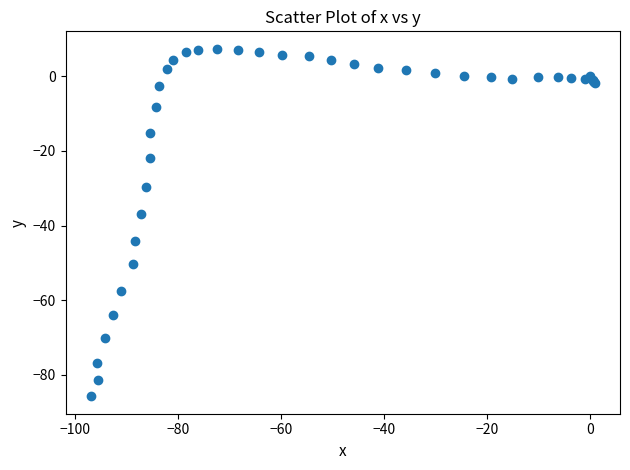

What Y value in the scatter plot is closest to -39?

-37.0